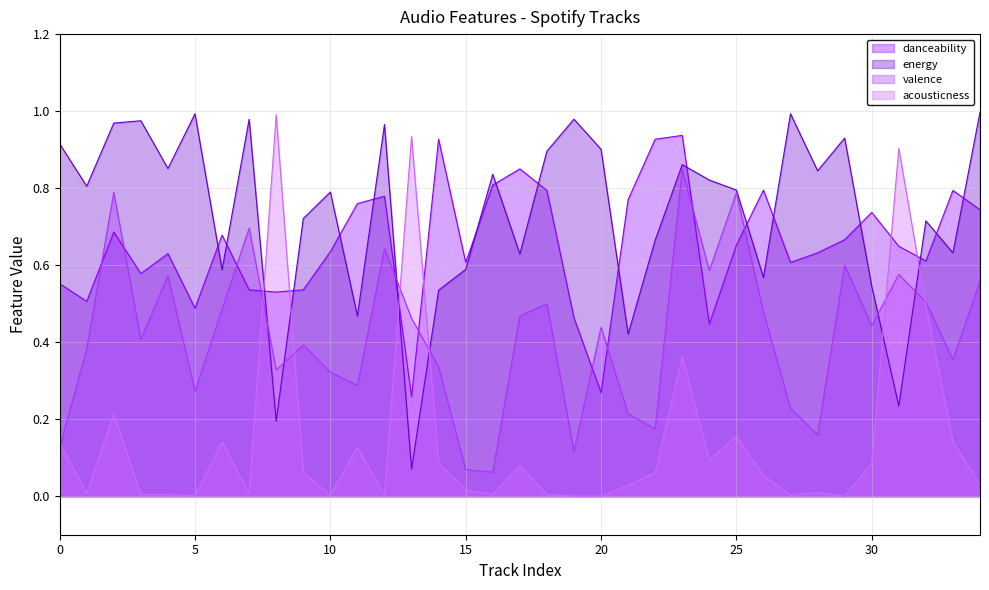

At how many categories does at least one series exceed 0?

35